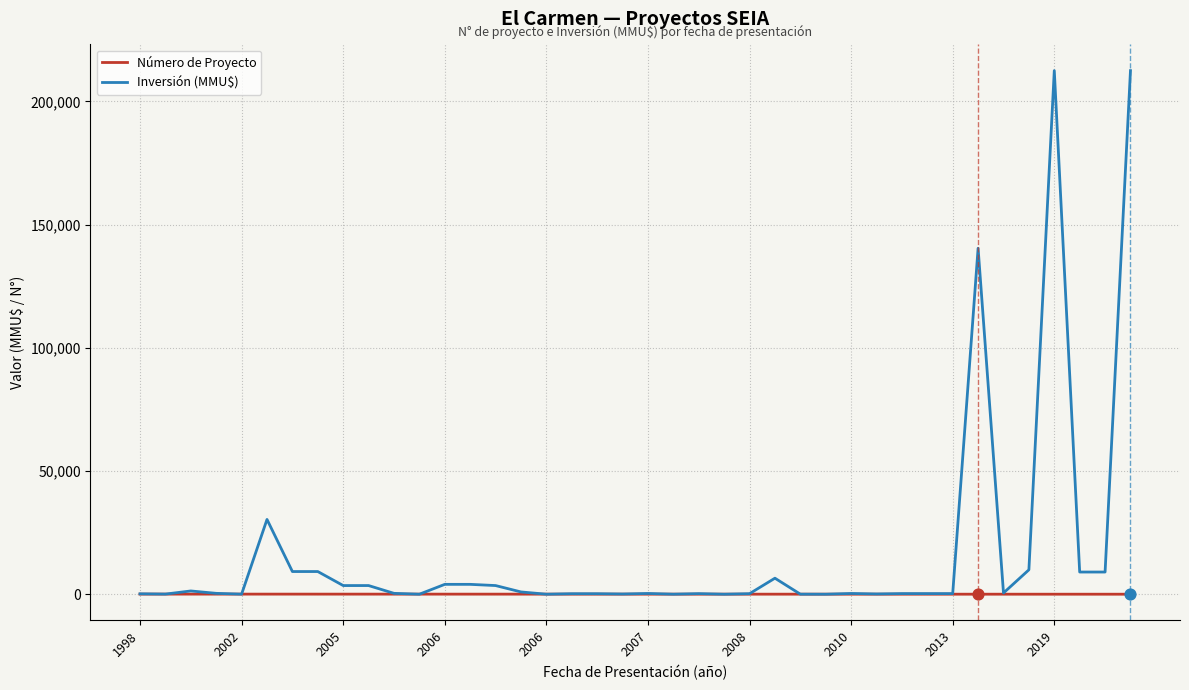

Which series has the widest spread of values?

Inversión (MMU$)